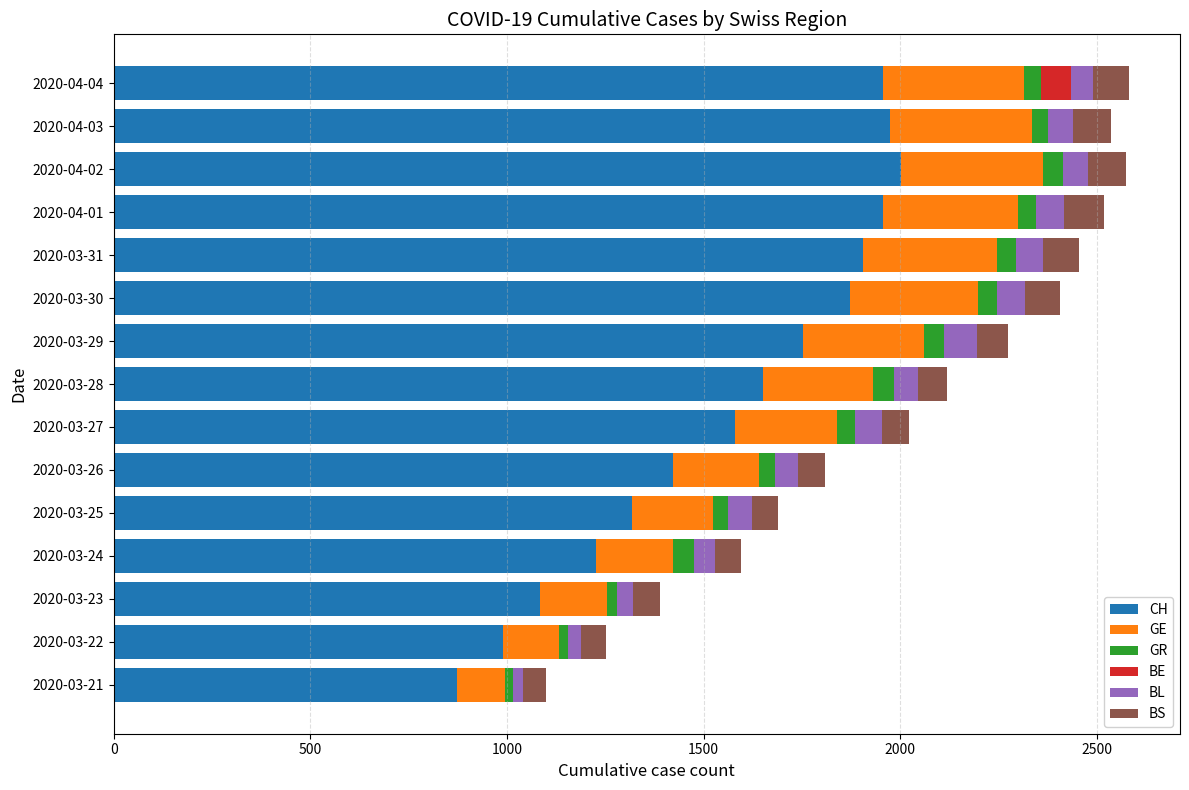

What is the maximum value for CH?

2002